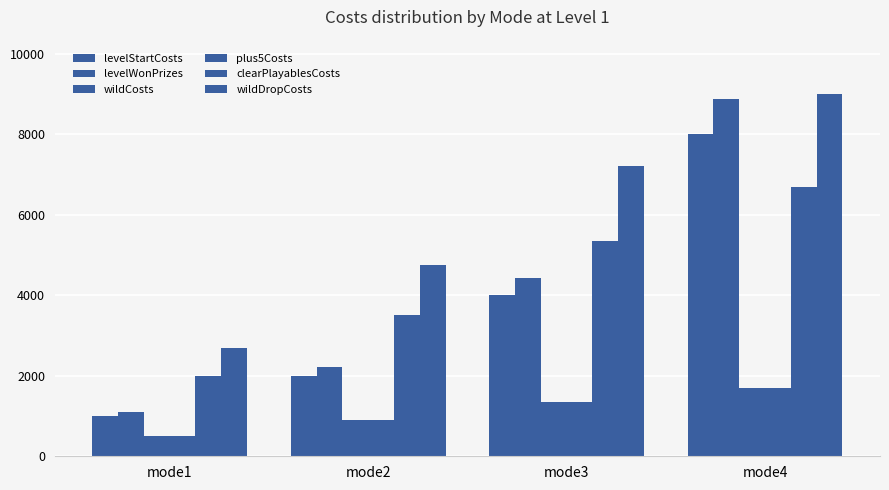

How many groups of bars are there?

4